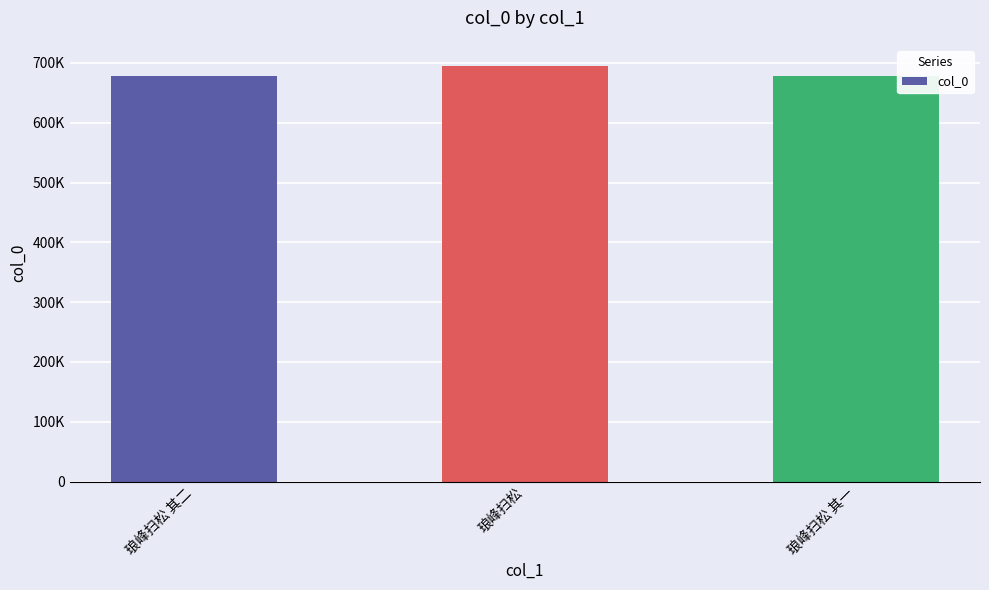

The value at 琅峰扫松 is 335673. True or false?

False